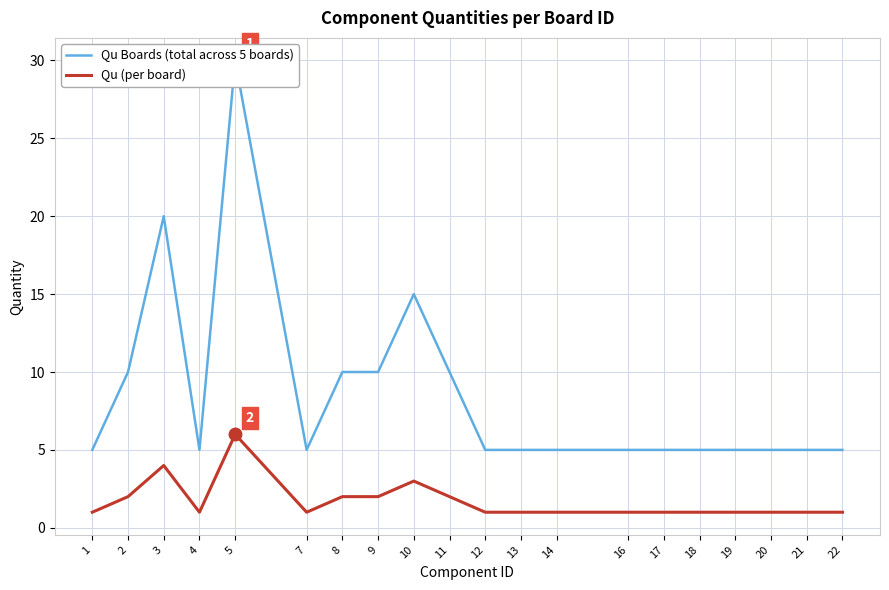

What is the value of the Qu Boards (total across 5 boards) point at the 9th from the left?

15